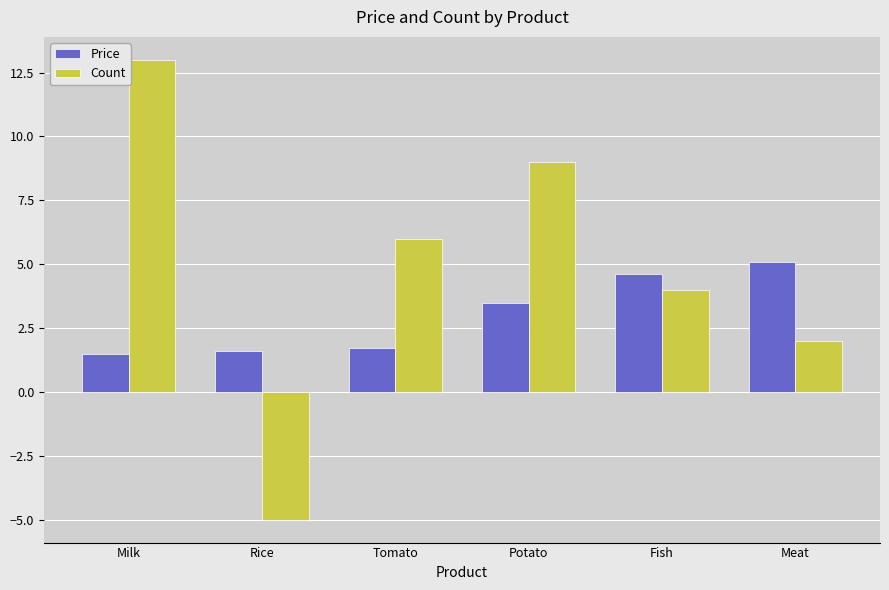

What is the difference between the highest and lowest values at Tomato?

4.3